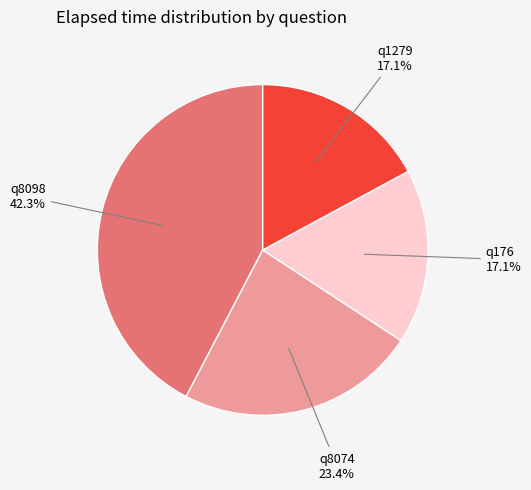

Is there any slice that represents more than half of the pie?

No